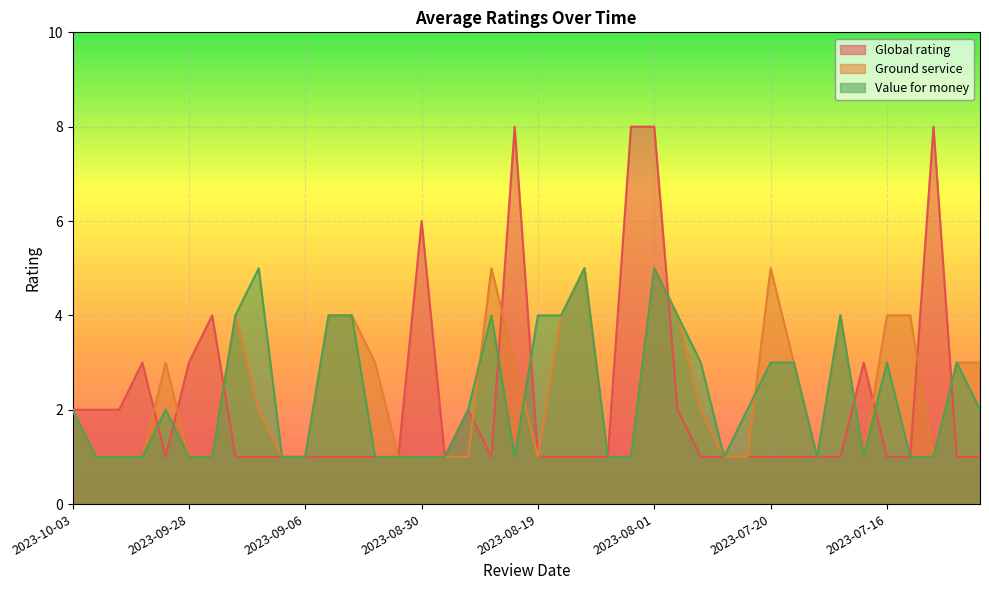

What is the approximate value of Ground service at 2023-08-28?

1